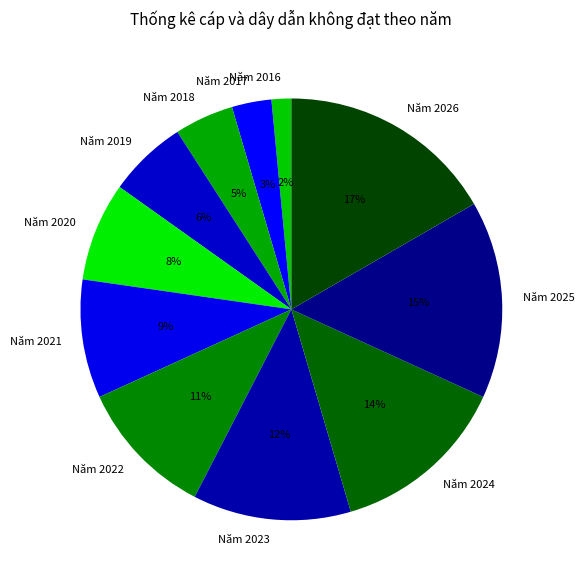

To the nearest percent, what percentage of the pie is Năm 2017?

3%